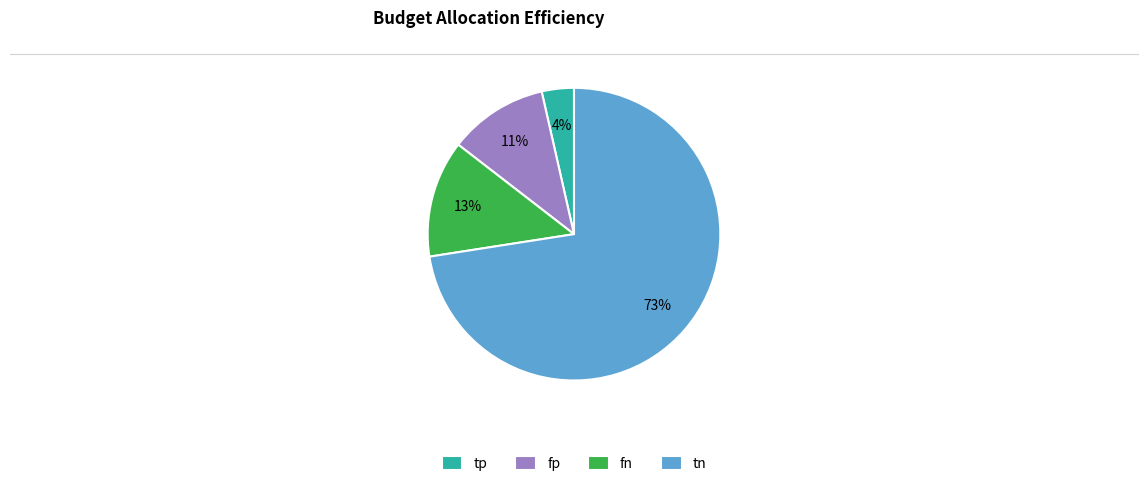

Is it true that tn is 63% of the pie?

False